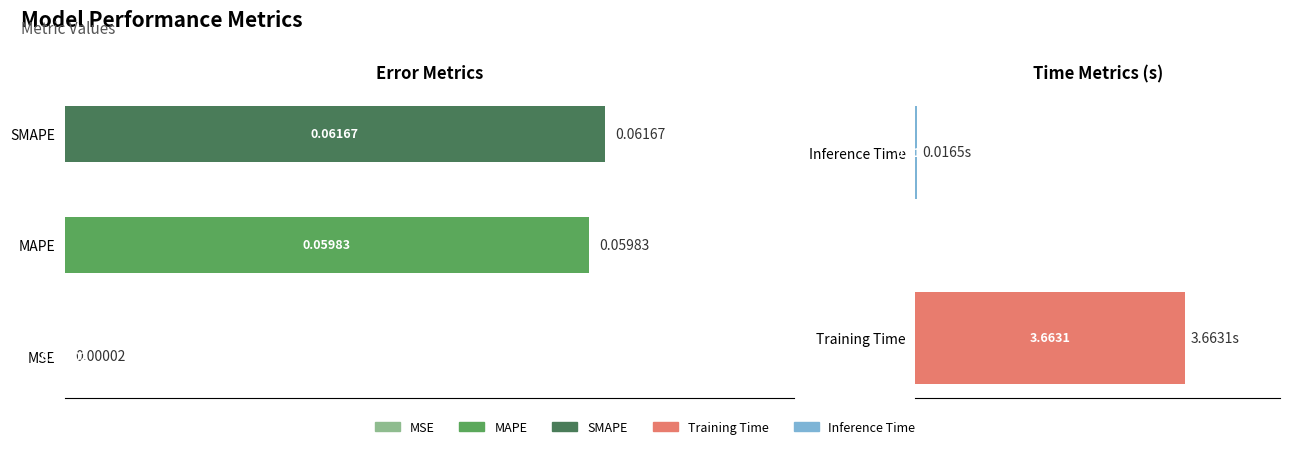

What is the sum of all values?

3.8